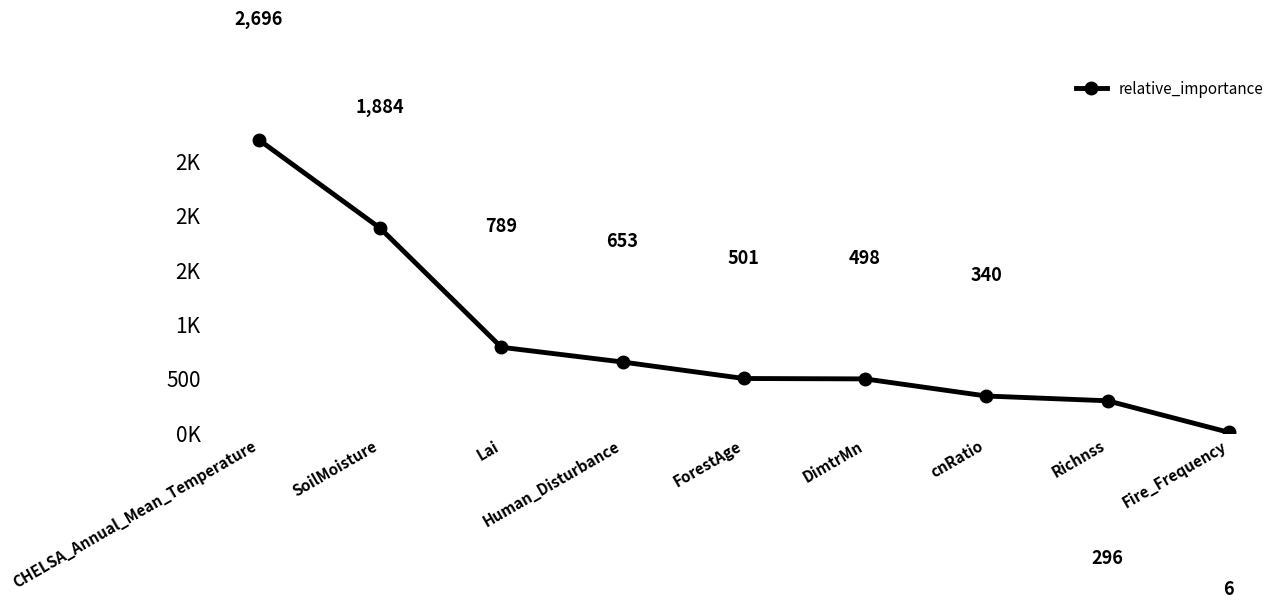

What is the maximum value shown in the chart?

2696.0